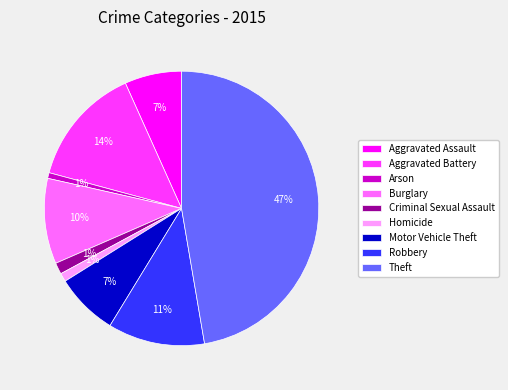

To the nearest percent, what is the difference between the Motor Vehicle Theft and Criminal Sexual Assault slice percentages?

6%